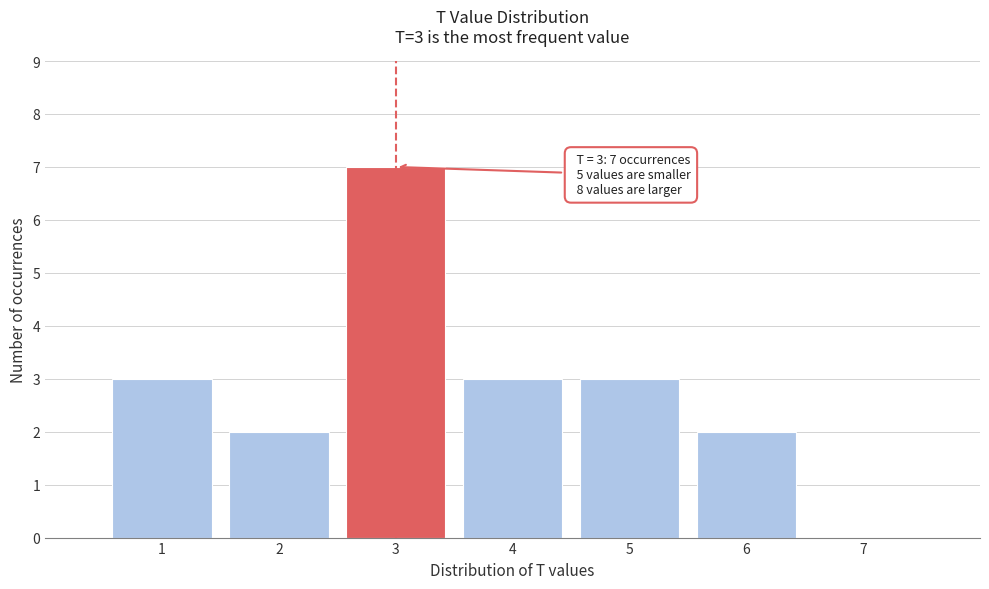

Over which range of the x-axis is the bar tallest?

2.5 to 3.5